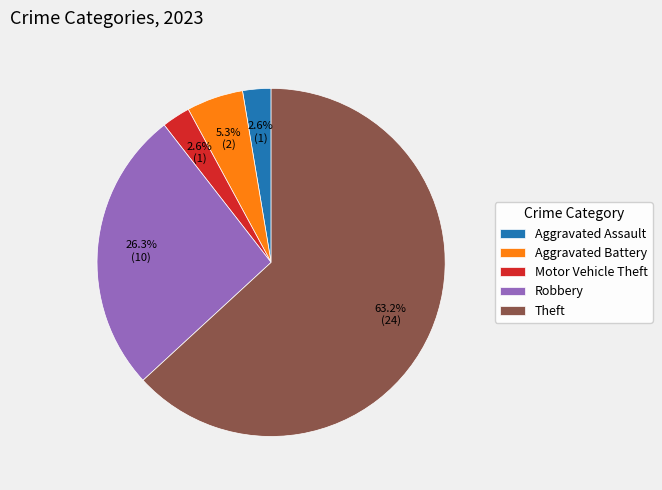

Which has a higher value, Aggravated Battery or Theft?

Theft